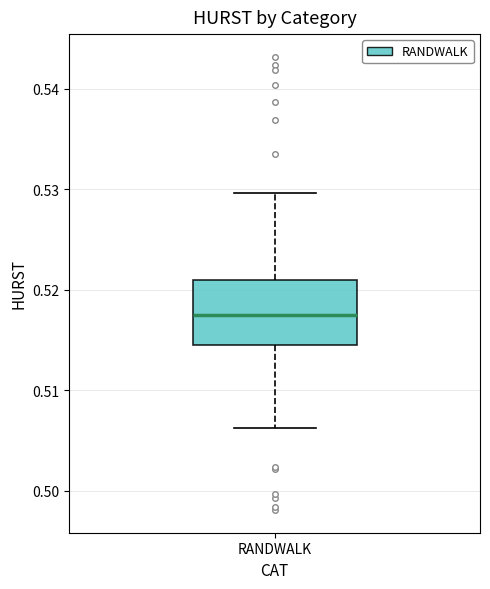

Transcribe this box plot: give where the median line is, the range the box spans, and where the two whiskers end, as read against the y-axis. The values are not printed on the chart, so give them approximately, as read against the axis.

median 0.517, box 0.514 to 0.521, whiskers 0.506 to 0.530